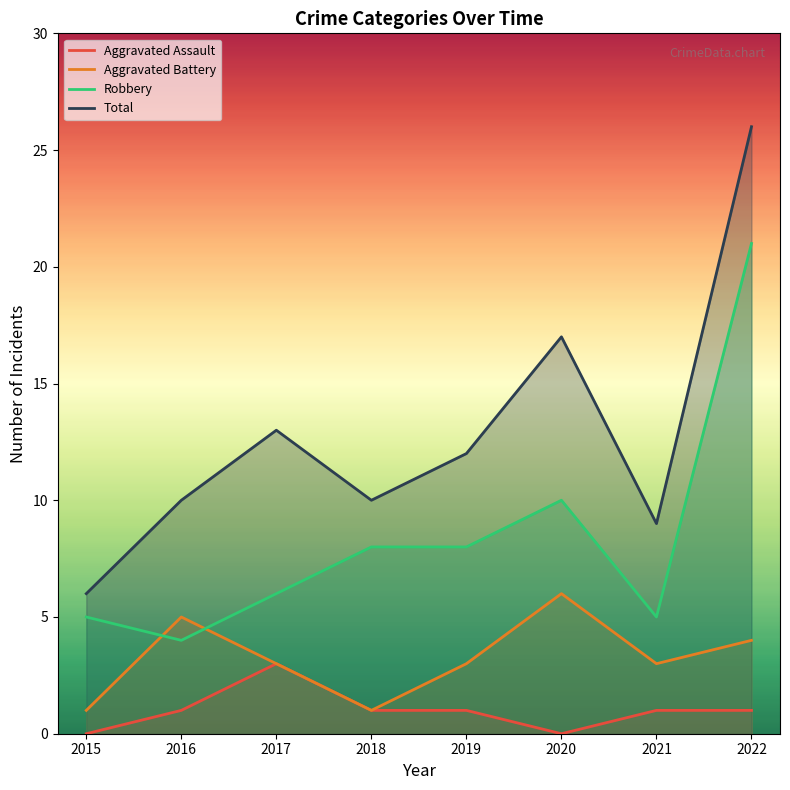

Is it true that Total equals 6 at 2015?

True